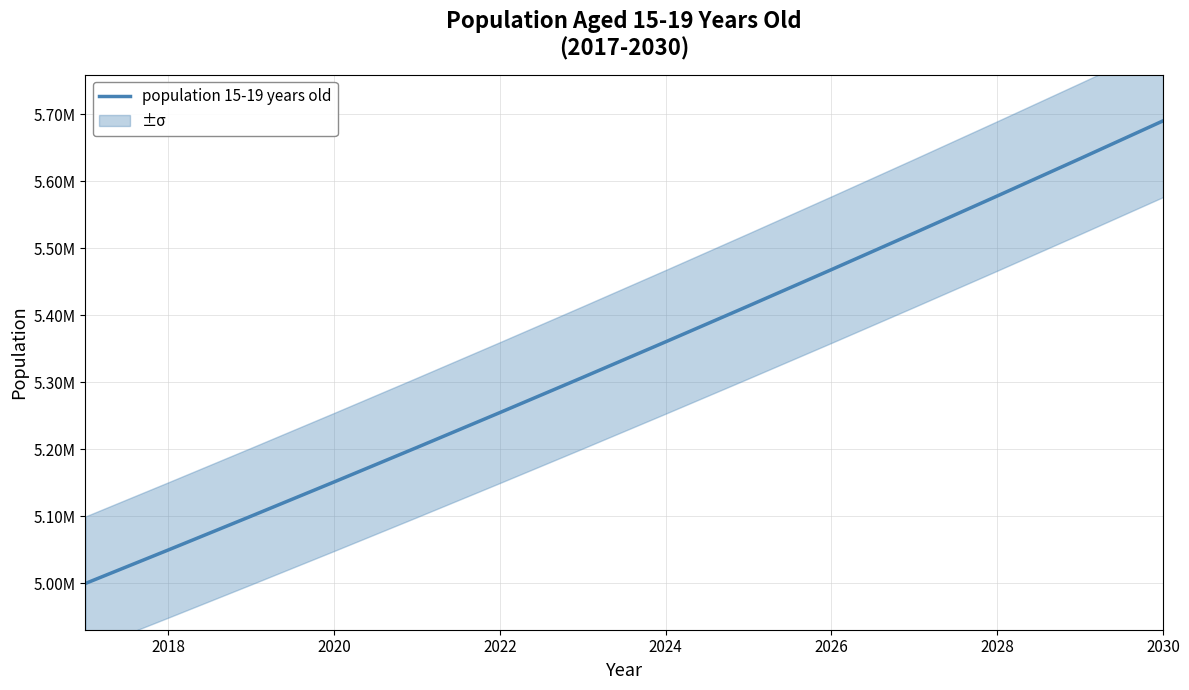

How many series are shown in this chart?

1